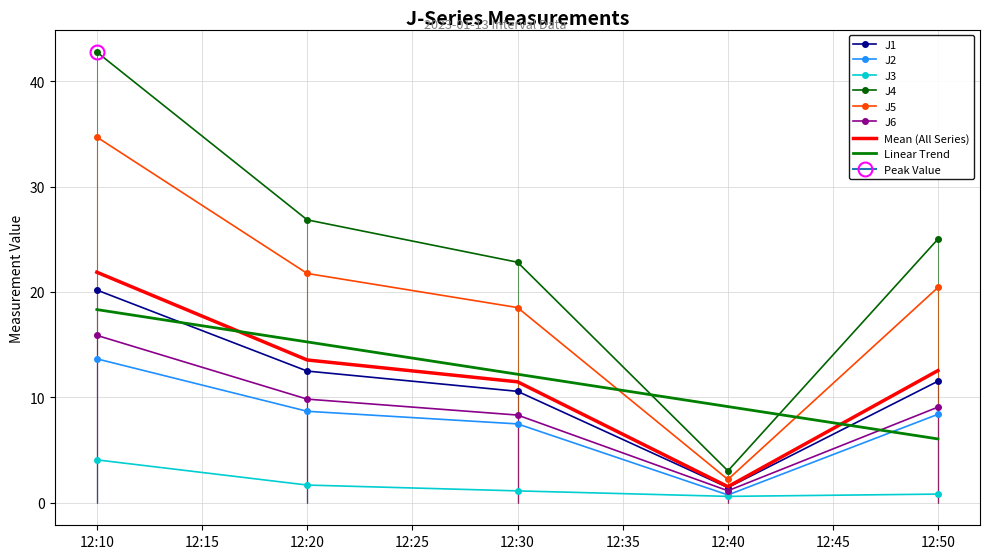

What is the value of the J5 point at the 1st from the left?

34.7